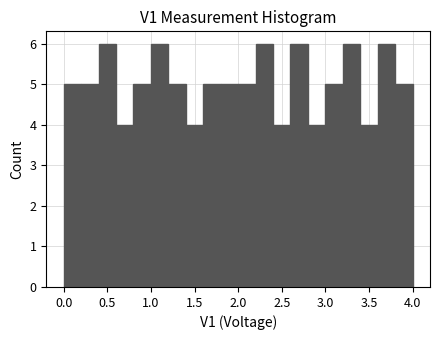

Reading left to right, list every bar in this chart as the range it spans on the x-axis followed by its height. The values are not printed on the chart, so give them approximately, as read against the axis.

0.0 to 0.2: 5
0.2 to 0.4: 5
0.4 to 0.6: 6
0.6 to 0.8: 4
0.8 to 1.0: 5
1.0 to 1.2: 6
1.2 to 1.4: 5
1.4 to 1.6: 4
1.6 to 1.8: 5
1.8 to 2.0: 5
2.0 to 2.2: 5
2.2 to 2.4: 6
2.4 to 2.6: 4
2.6 to 2.8: 6
2.8 to 3.0: 4
3.0 to 3.2: 5
3.2 to 3.4: 6
3.4 to 3.6: 4
3.6 to 3.8: 6
3.8 to 4.0: 5